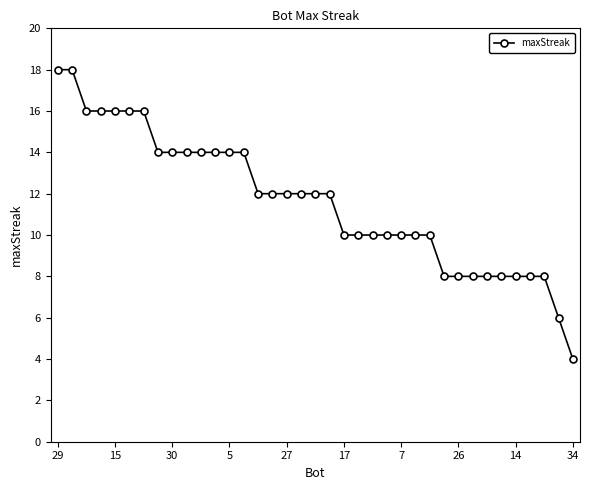

What is the minimum value shown in the chart?

4